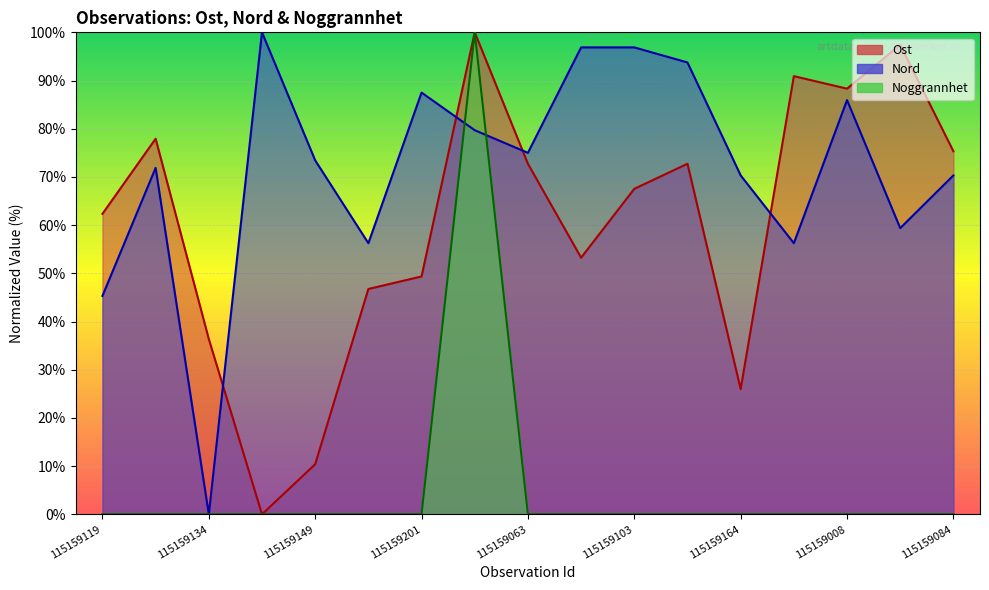

Which series has the largest total across all categories?

Nord